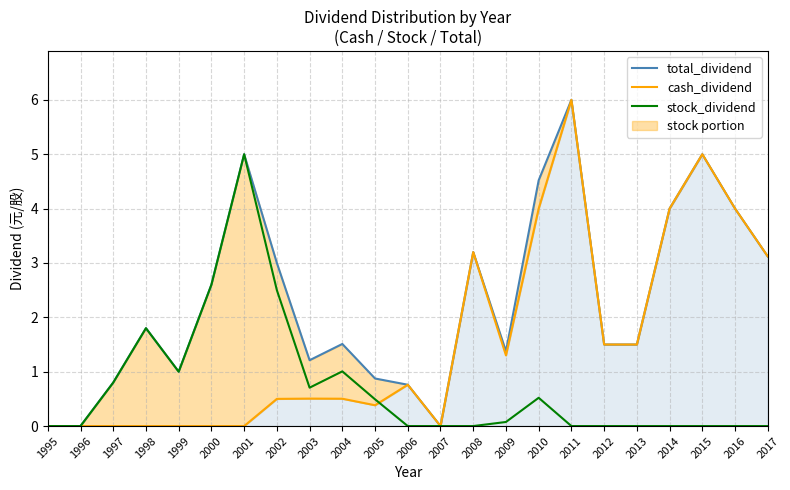

How many series are shown in this chart?

3